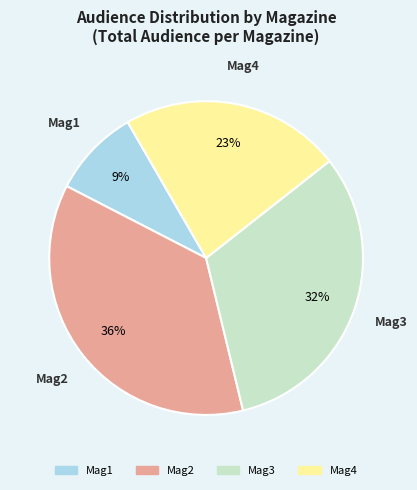

What is the largest slice in the pie chart?

Mag2